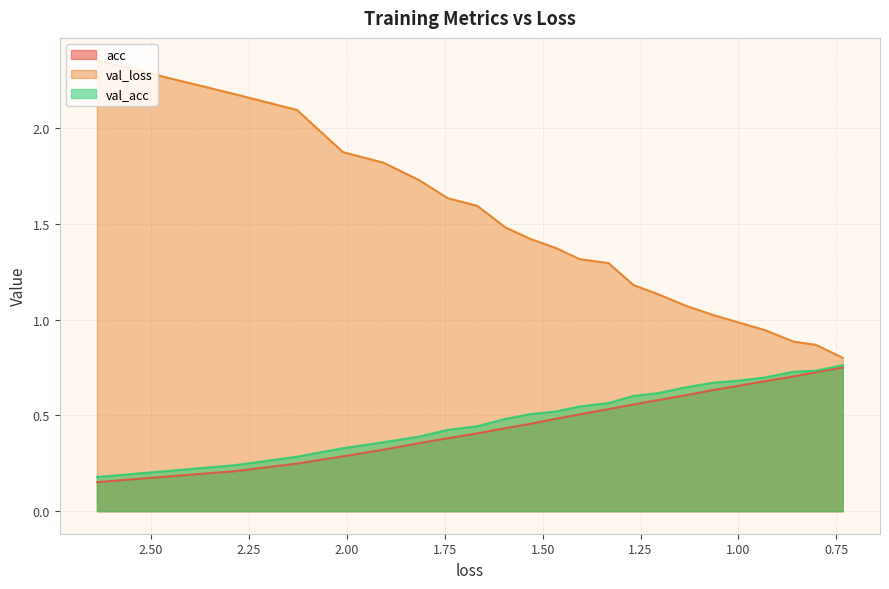

What is the sum of all val_loss values?

31.1